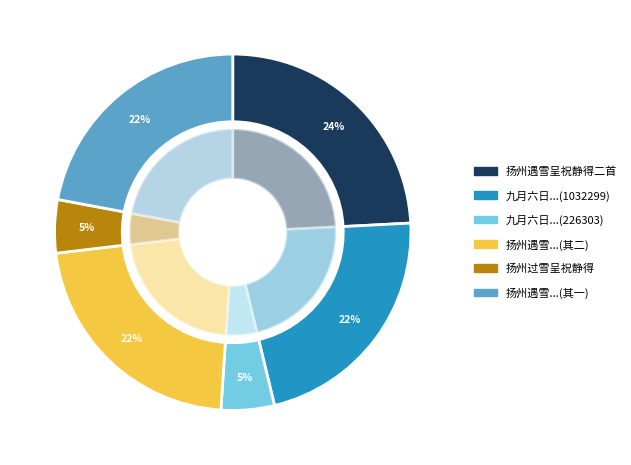

Does 扬州过雪呈祝静得 represent more than half of the total?

No